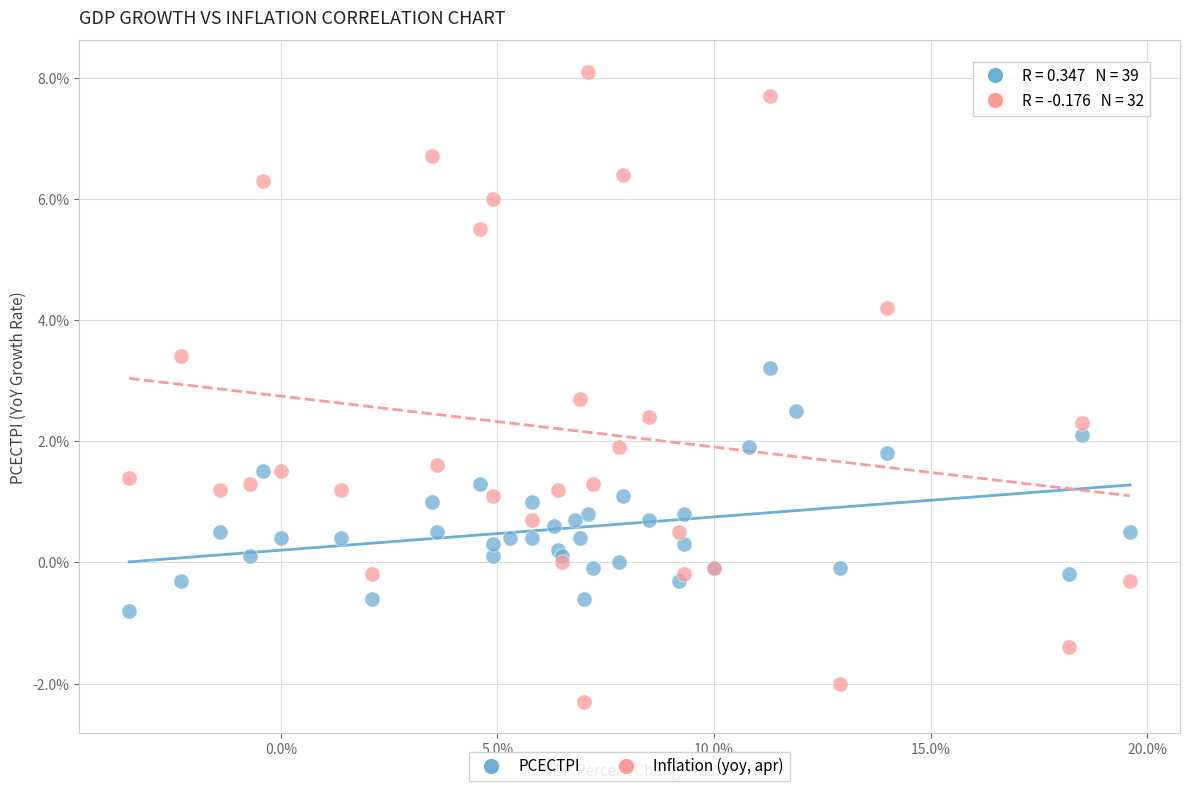

Which series reaches the minimum Y coordinate?

Inflation (yoy, apr)